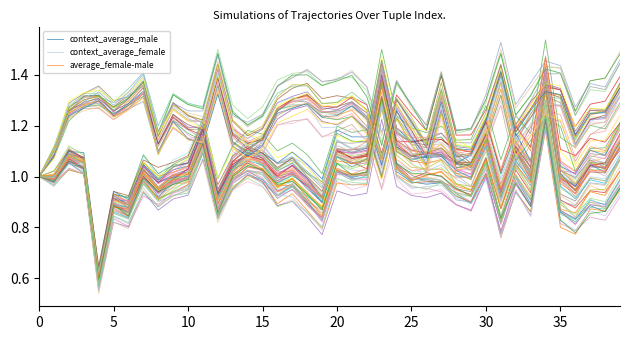

Which series has the widest spread of values?

context_average_female